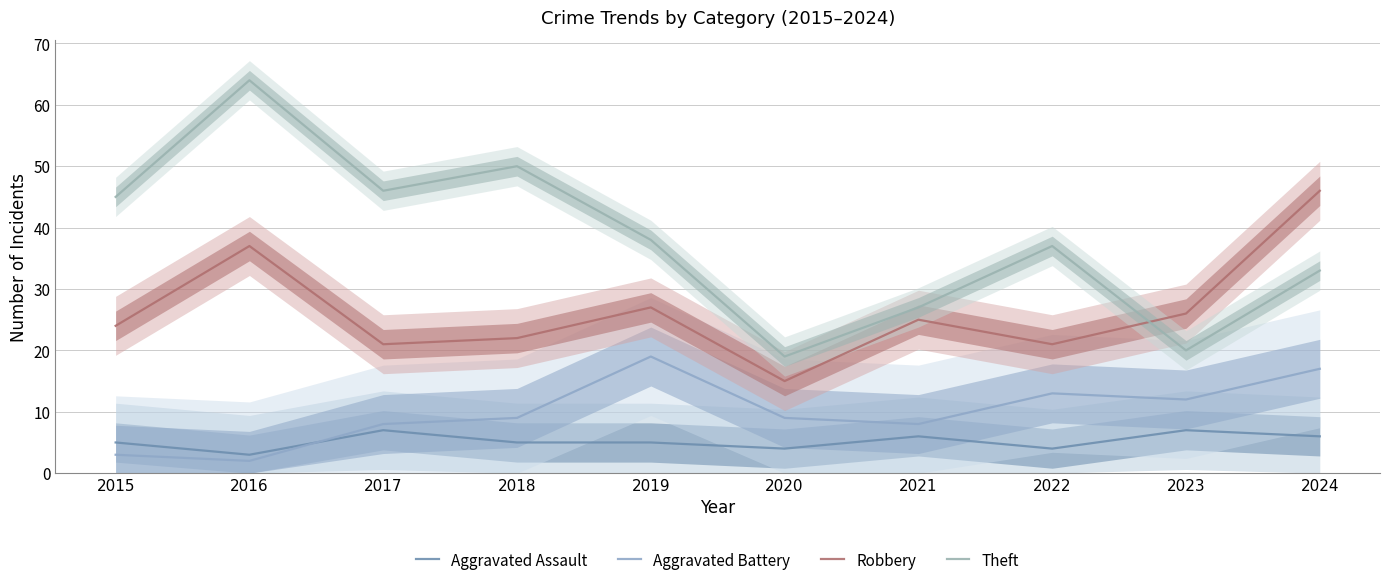

True or false: Robbery and Aggravated Assault cross at least once.

False